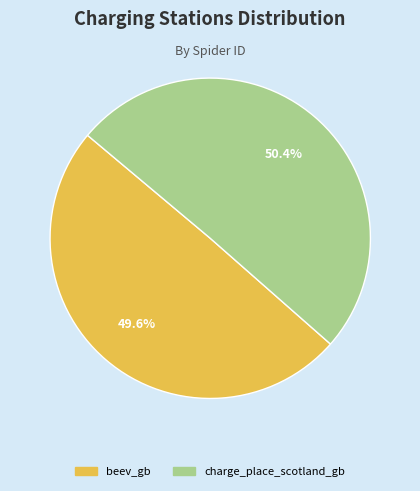

Which category has the biggest portion of the pie?

charge_place_scotland_gb